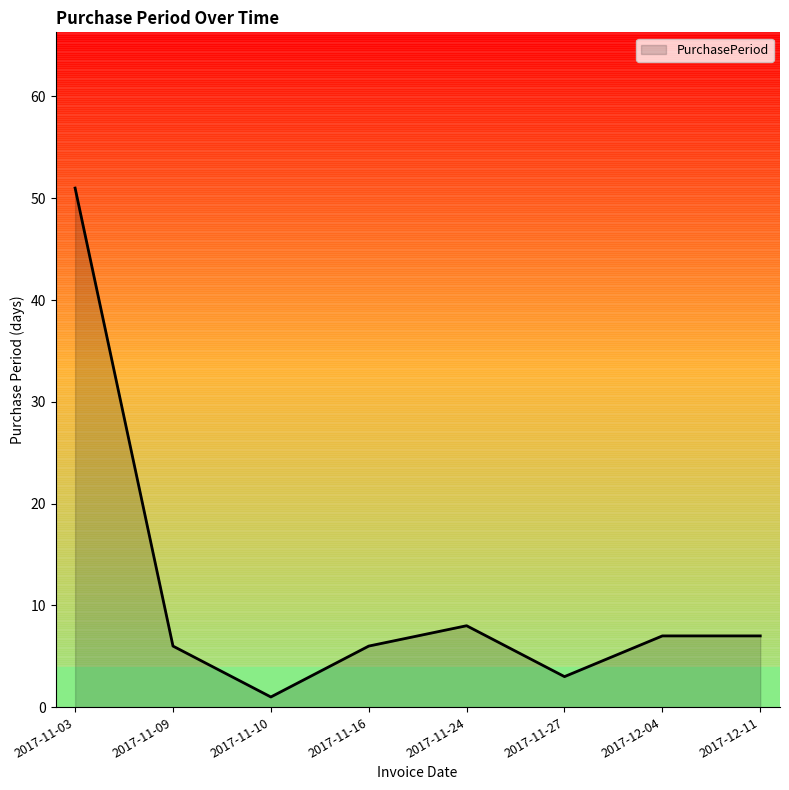

What is the change in value from 2017-11-03 to 2017-11-10?

-50